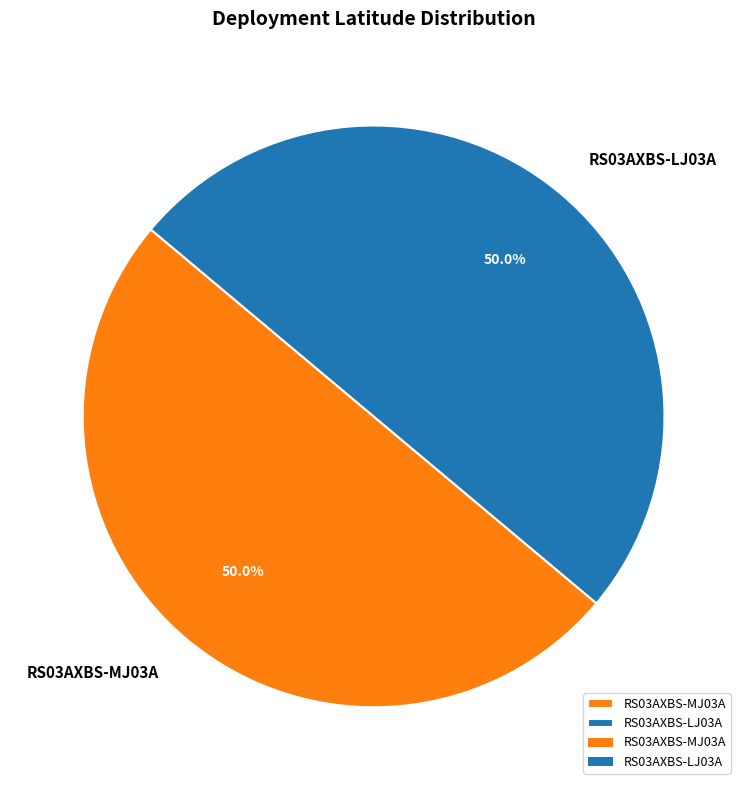

Approximately how many times larger is the value at RS03AXBS-LJ03A compared to RS03AXBS-MJ03A?

1.0